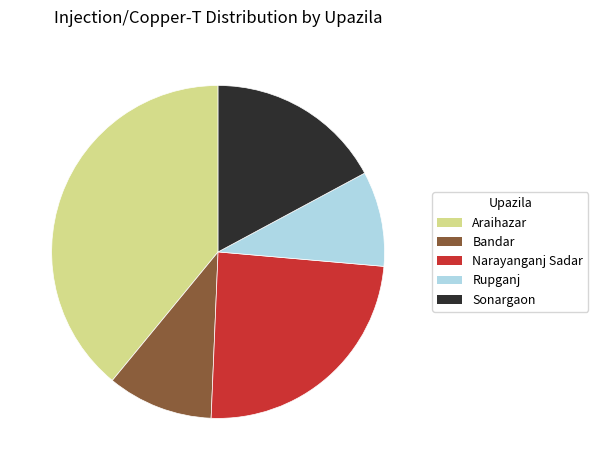

Is there a majority slice in this chart?

No